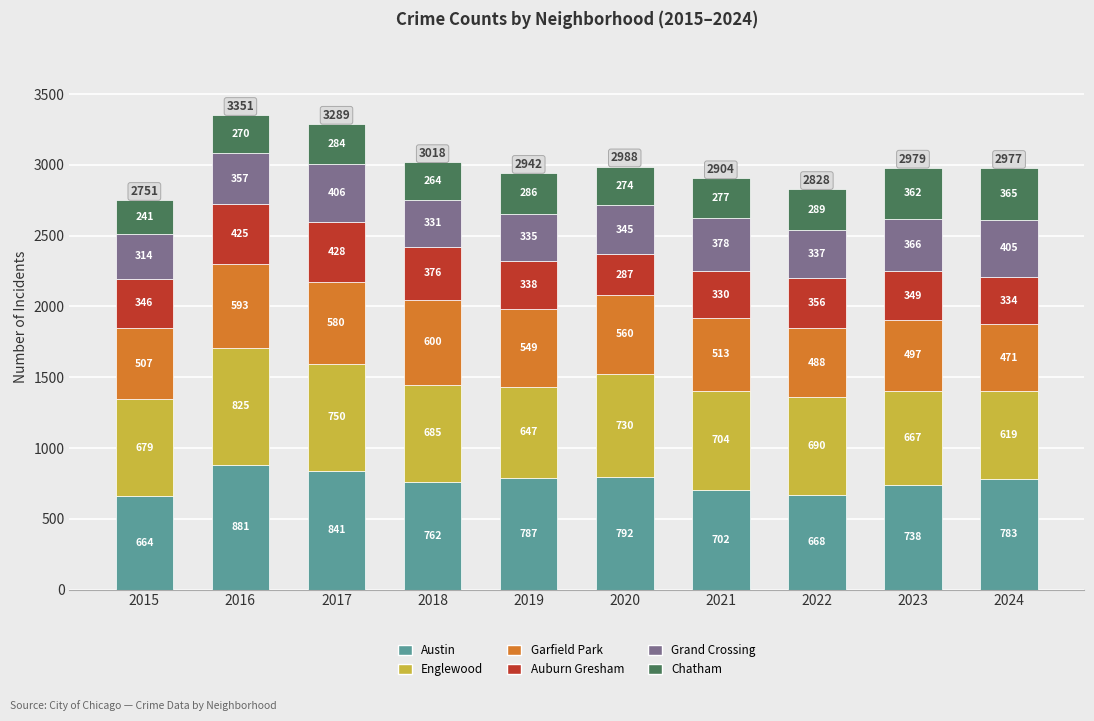

Reading left to right, transcribe the values for Austin.

664	881	841	762	787	792	702	668	738	783